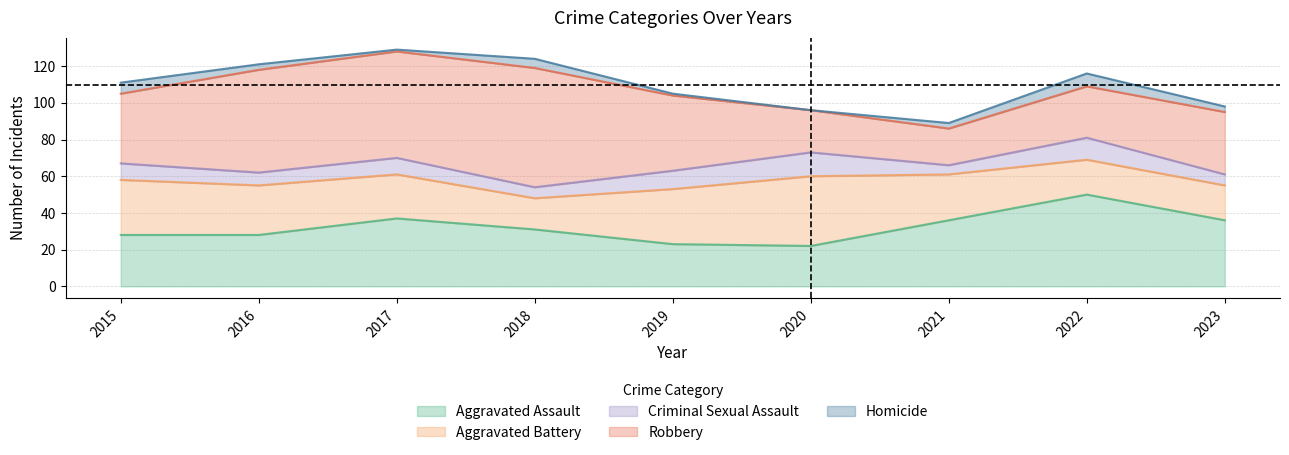

At how many categories does at least one series exceed 64?

1